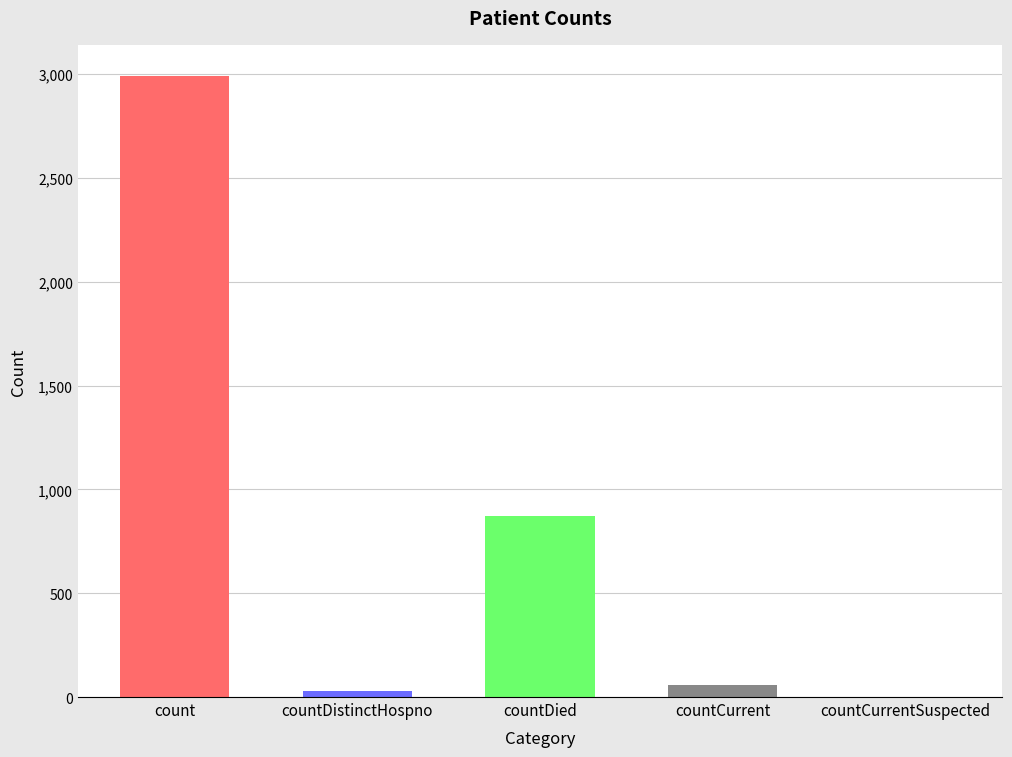

Where is the data nearest to the value 1495?

countDied